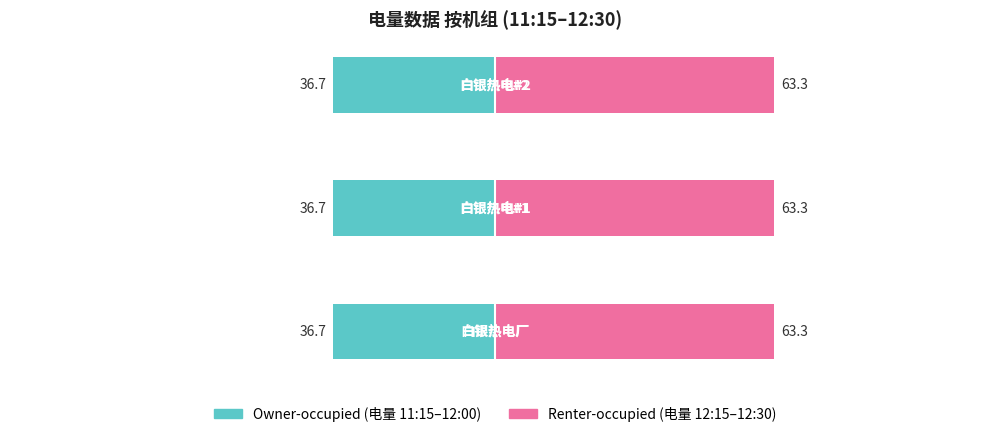

Which series has the largest range (max minus min)?

Owner-occupied